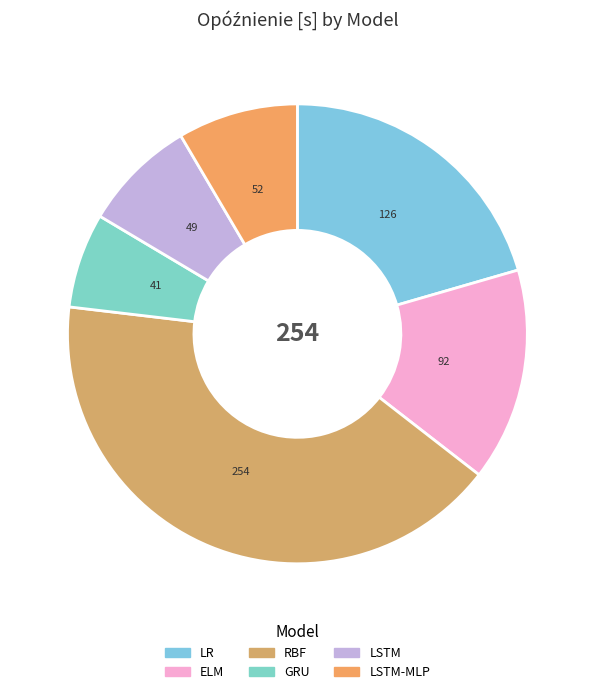

How many slices are in this pie chart?

6